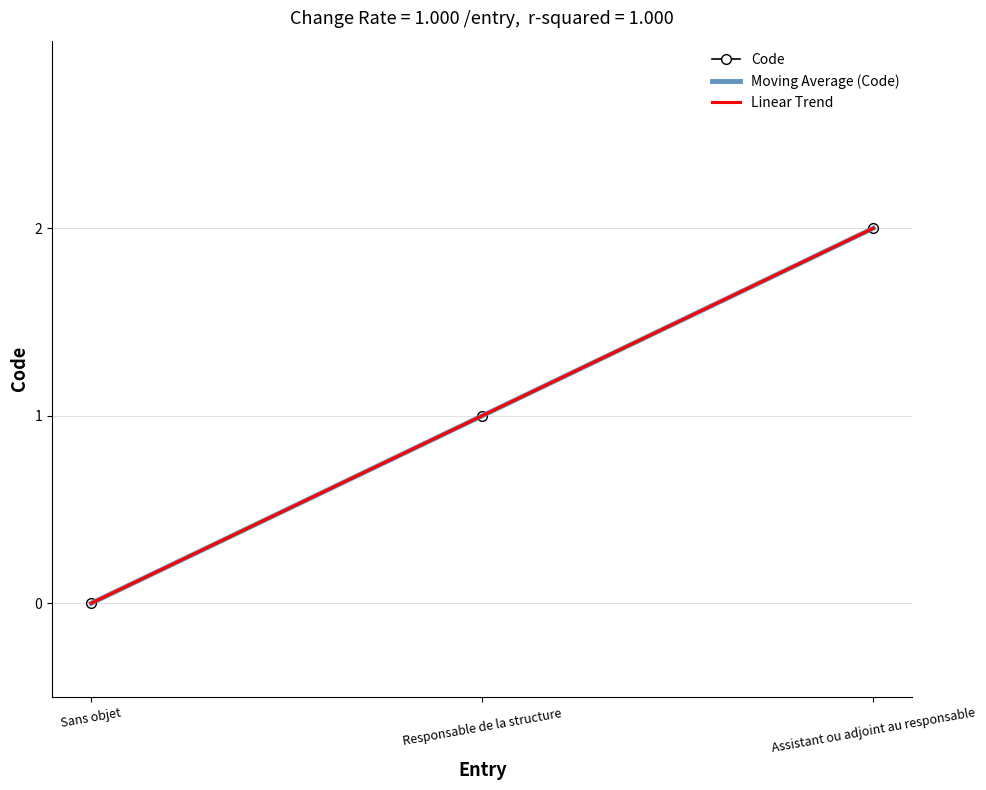

What are all the series names shown in the legend?

Code, Moving Average (Code), Linear Trend